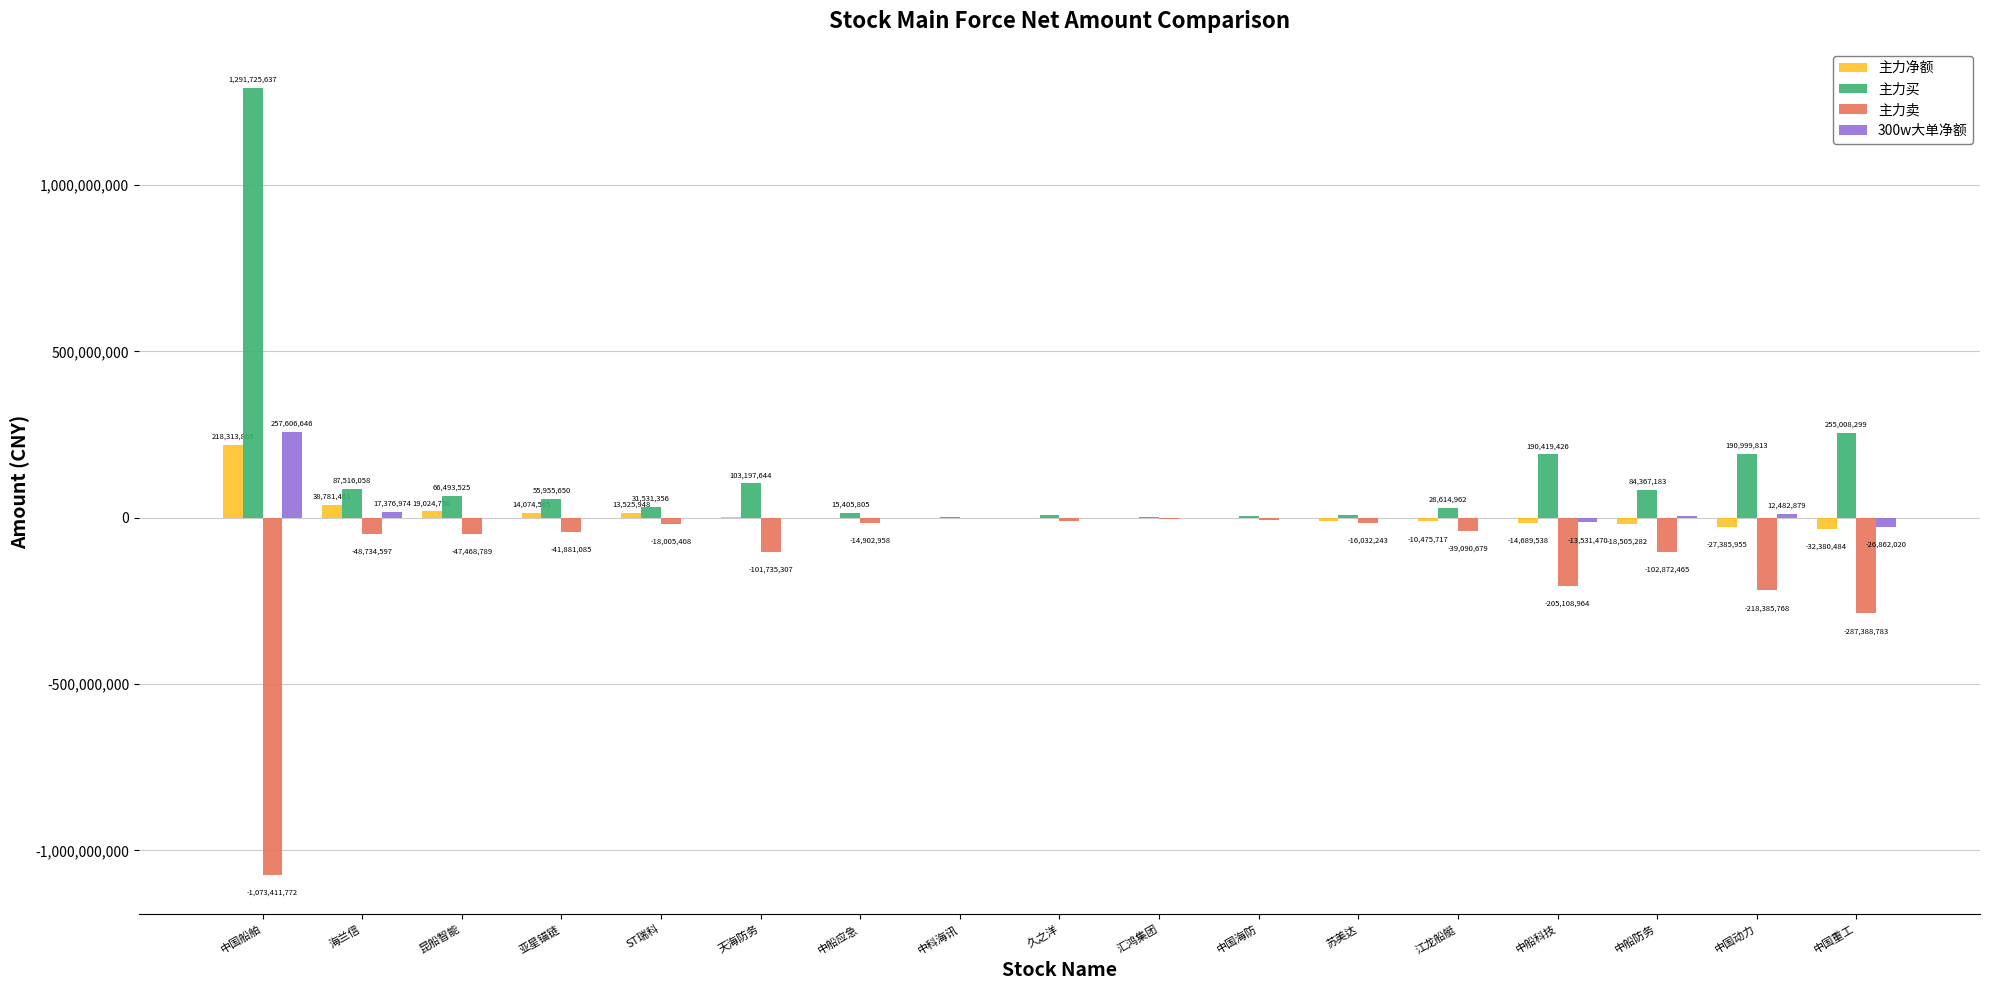

What is the approximate value of 主力卖 at 海兰信, to the nearest 10?

-48734600